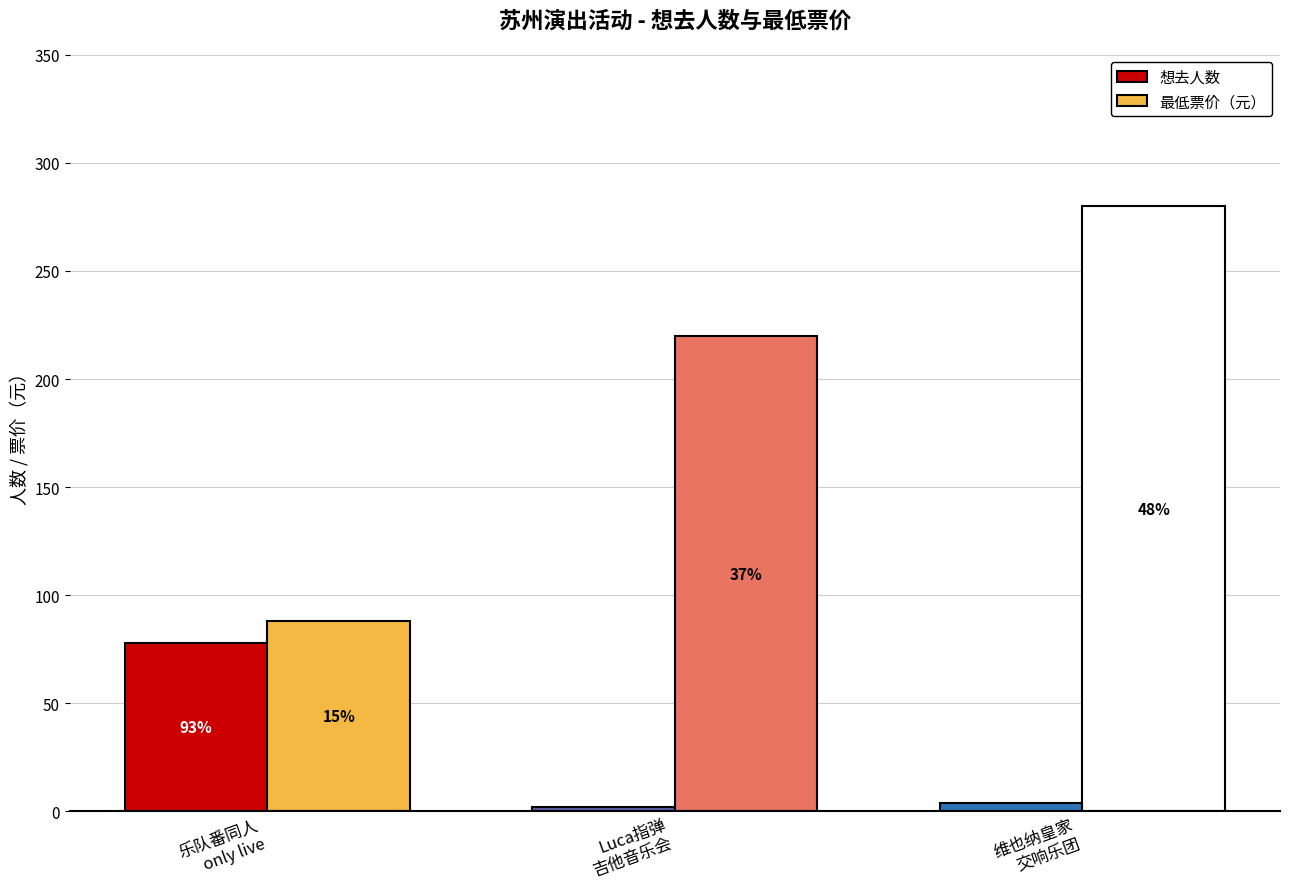

How many bars are there in total?

6